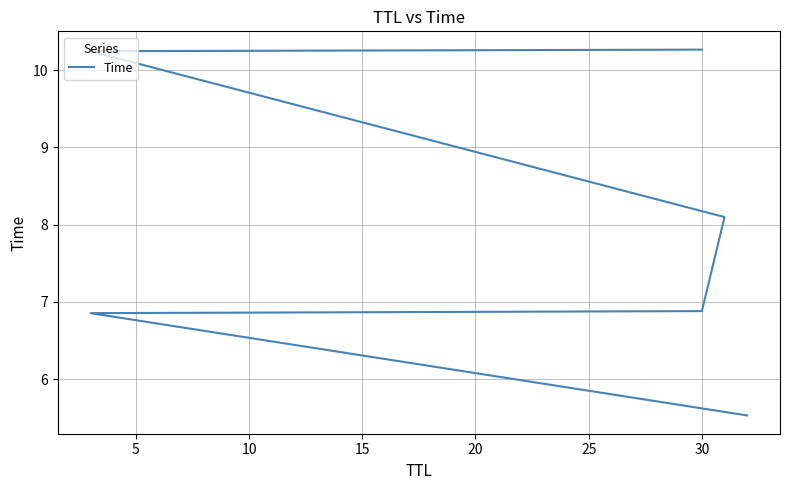

Reading left to right, what are all the values shown in this chart?

5.5	6.9	6.9	8.1	10.2	10.3